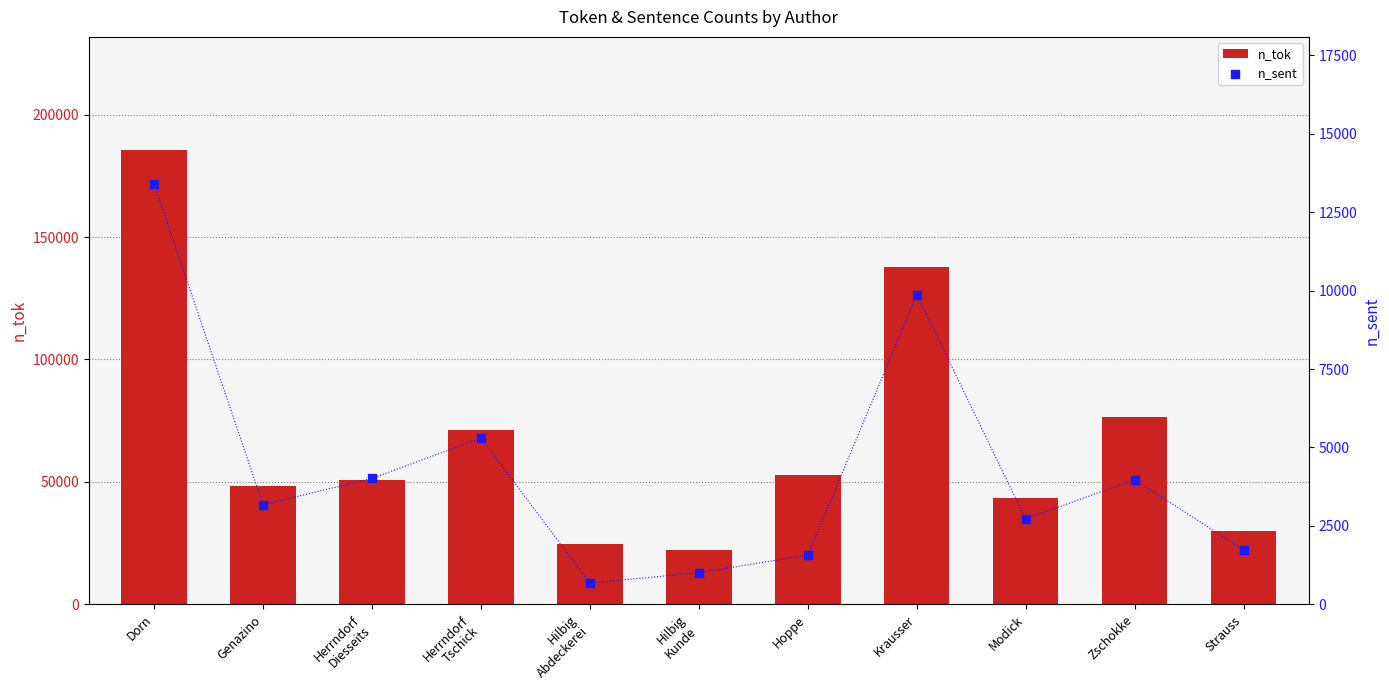

At which category is the sum across all series the highest?

Dorn